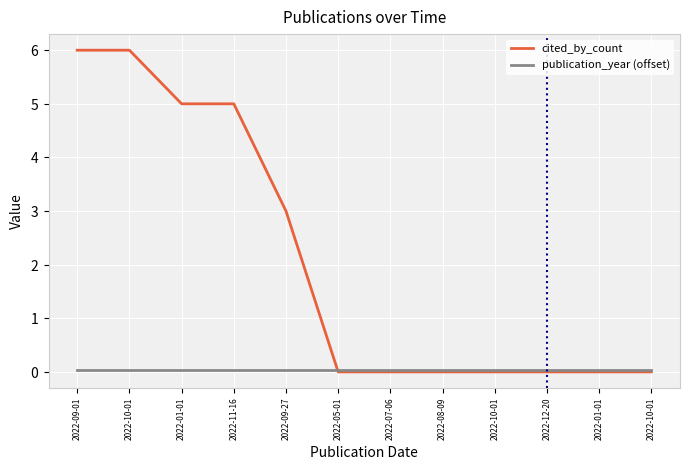

What is the sum of all cited_by_count values?

25.0